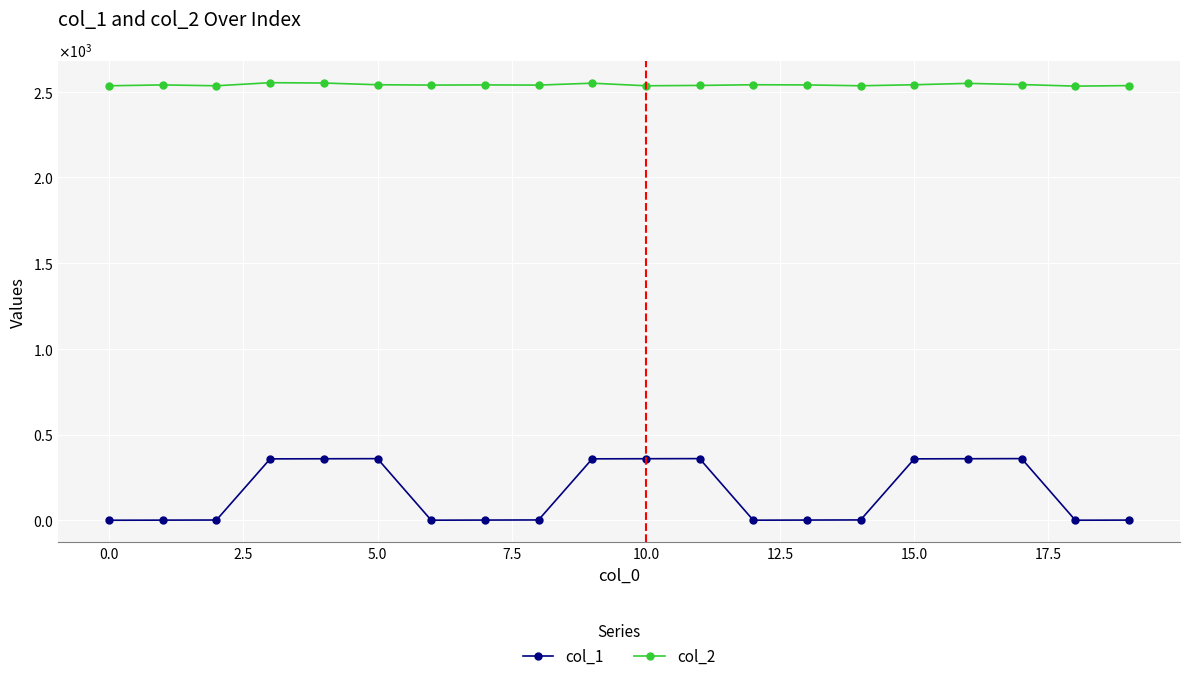

In col_1, how many points are higher than both neighbors (excluding endpoints)?

3